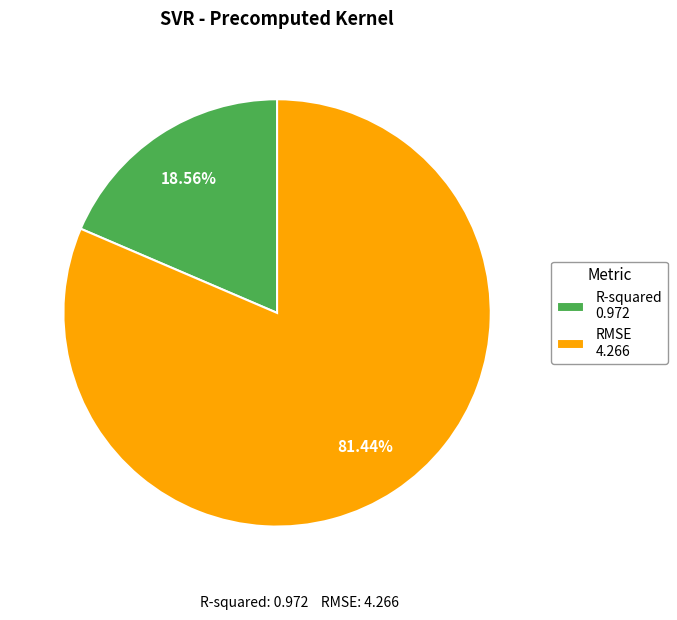

How much of the chart is everything except RMSE?

18.6%